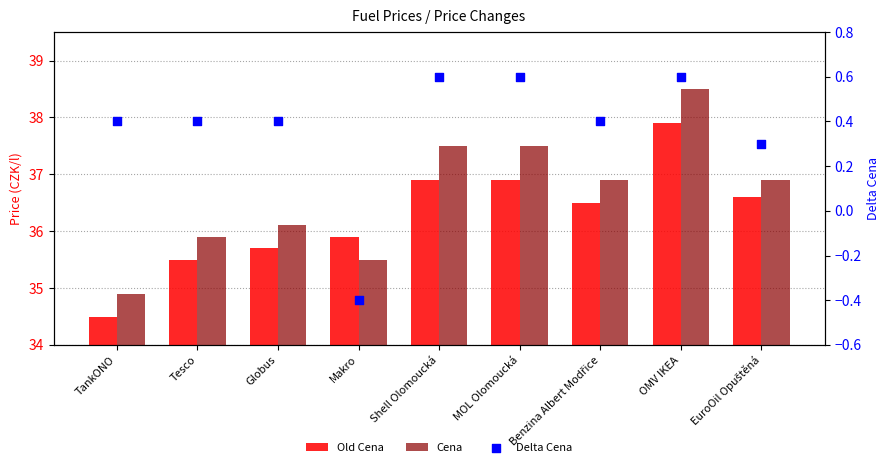

At which category is the sum across all series the highest?

OMV IKEA